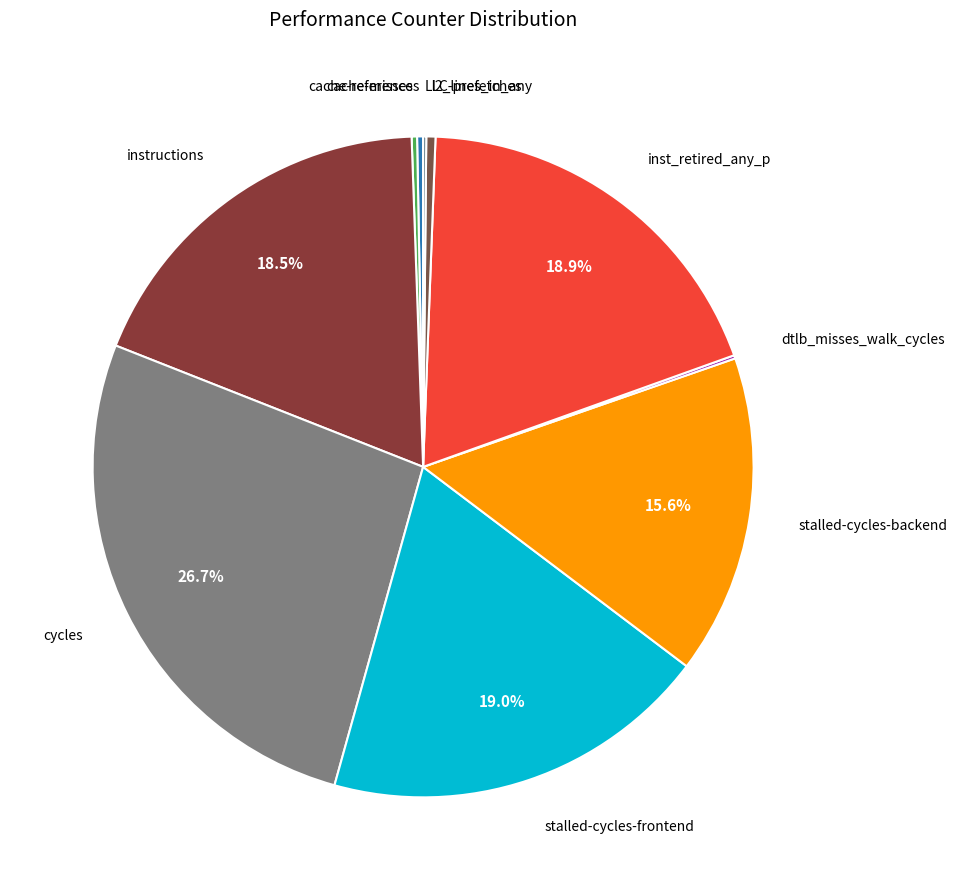

To the nearest percent, what is the average slice percentage?

10%